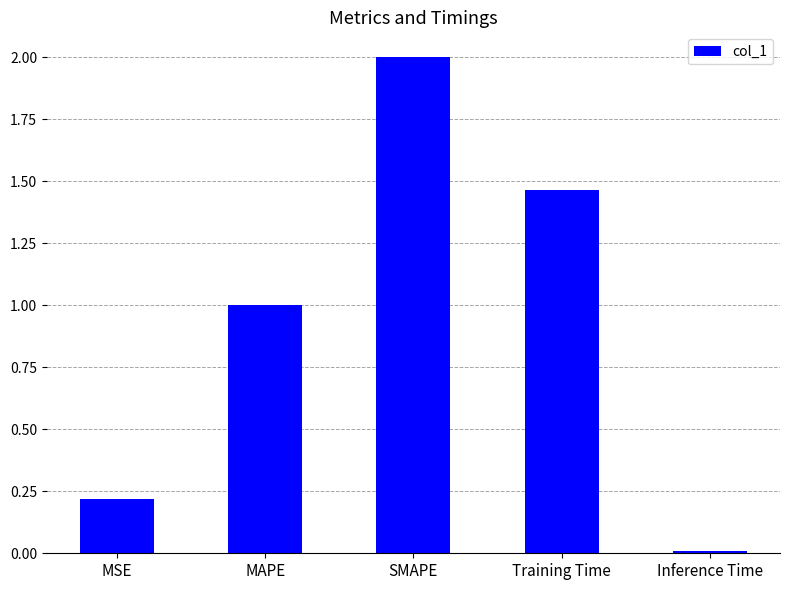

What is the average value?

0.9